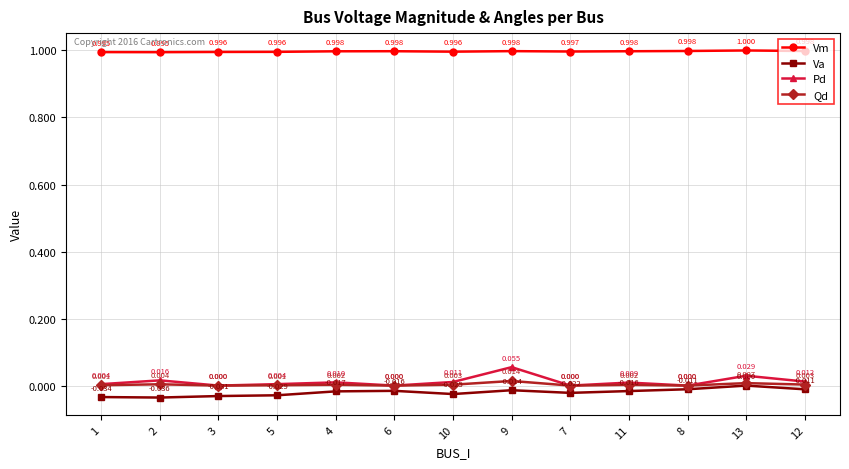

What is the label of the 7th point from the left?

10